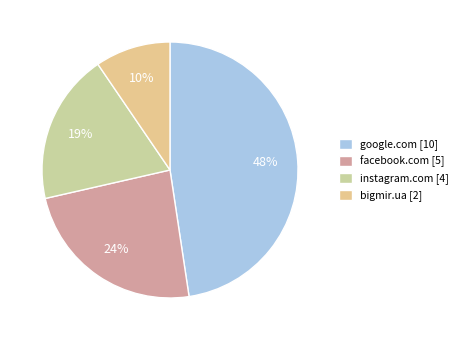

Which category has the biggest portion of the pie?

google.com